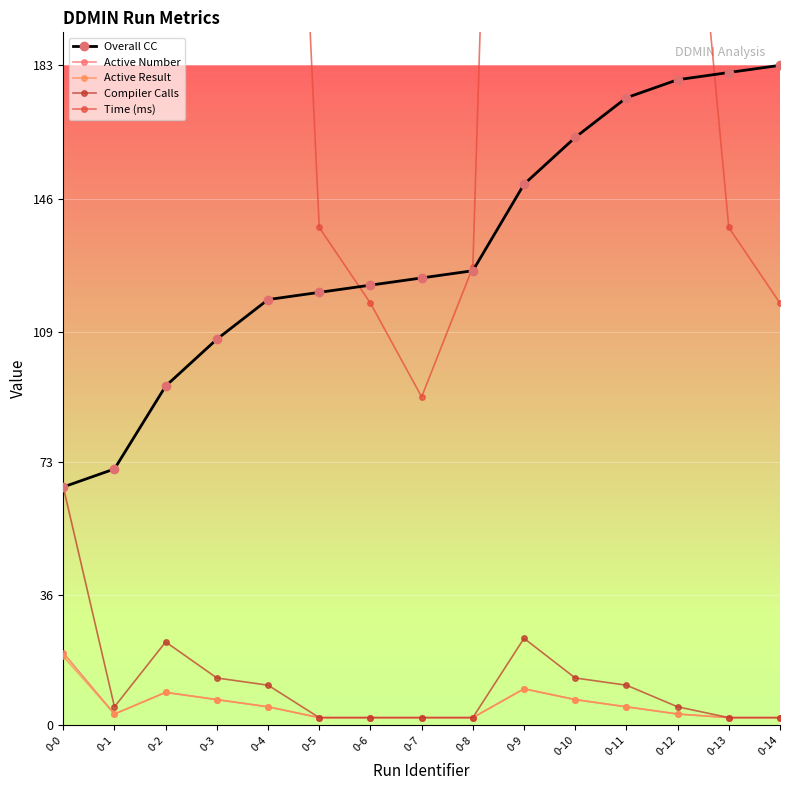

Reading left to right, what are all the values shown in this chart?

Overall CC: 0-0=66	0-1=71	0-2=94	0-3=107	0-4=118	0-5=120	0-6=122	0-7=124	0-8=126	0-9=150	0-10=163	0-11=174	0-12=179	0-13=181	0-14=183
Active Number: 0-0=20	0-1=3	0-2=9	0-3=7	0-4=5	0-5=2	0-6=2	0-7=2	0-8=2	0-9=10	0-10=7	0-11=5	0-12=3	0-13=2	0-14=2
Active Result: 0-0=19	0-1=3	0-2=9	0-3=7	0-4=5	0-5=2	0-6=2	0-7=2	0-8=2	0-9=10	0-10=7	0-11=5	0-12=3	0-13=2	0-14=2
Compiler Calls: 0-0=66	0-1=5	0-2=23	0-3=13	0-4=11	0-5=2	0-6=2	0-7=2	0-8=2	0-9=24	0-10=13	0-11=11	0-12=5	0-13=2	0-14=2
Time (ms): 0-0=4191	0-1=290	0-2=817	0-3=516	0-4=444	0-5=138	0-6=117	0-7=91	0-8=127	0-9=589	0-10=516	0-11=444	0-12=290	0-13=138	0-14=117